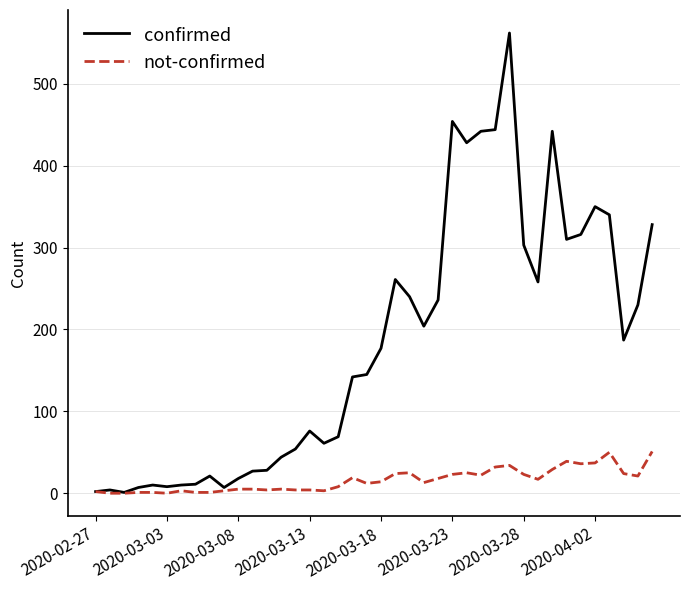

Rank the series by their maximum value, from lowest to highest.

not-confirmed, confirmed